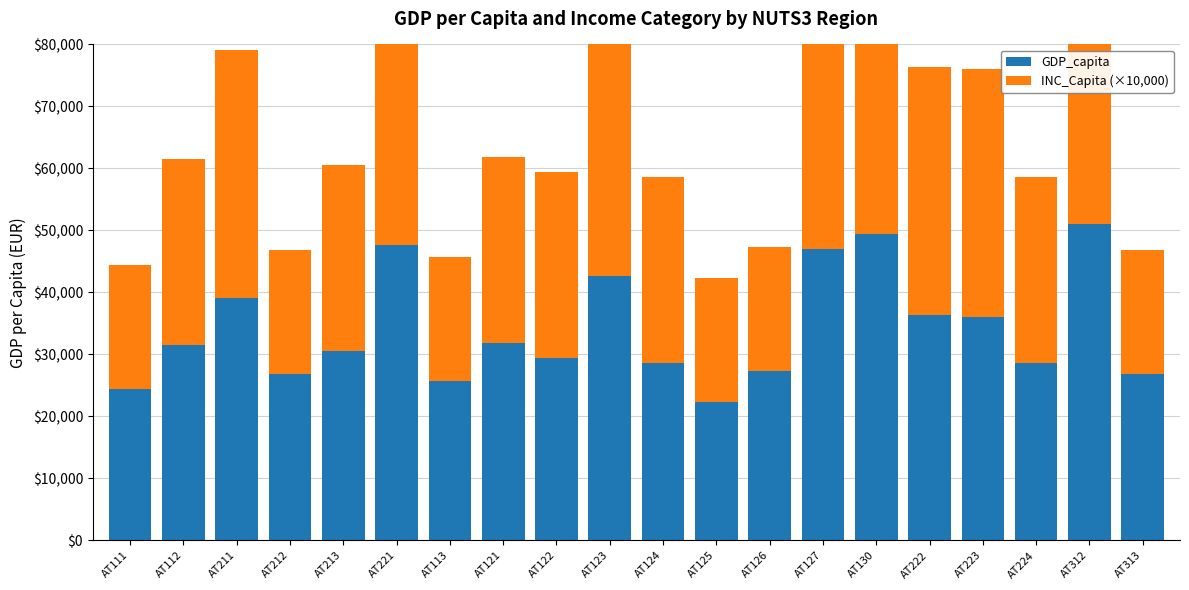

Rank the series at AT221 from lowest to highest value.

INC_Capita (×10,000), GDP_capita